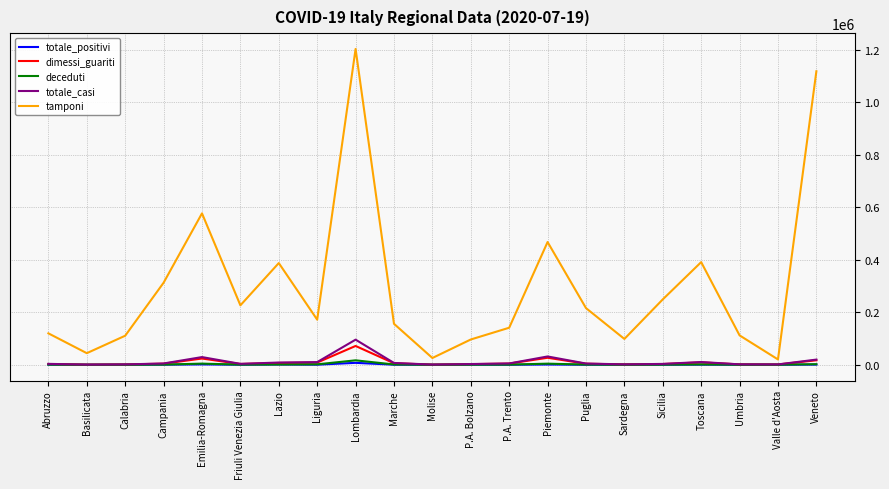

Is it true that dimessi_guariti equals 1047 at Valle d'Aosta?

True